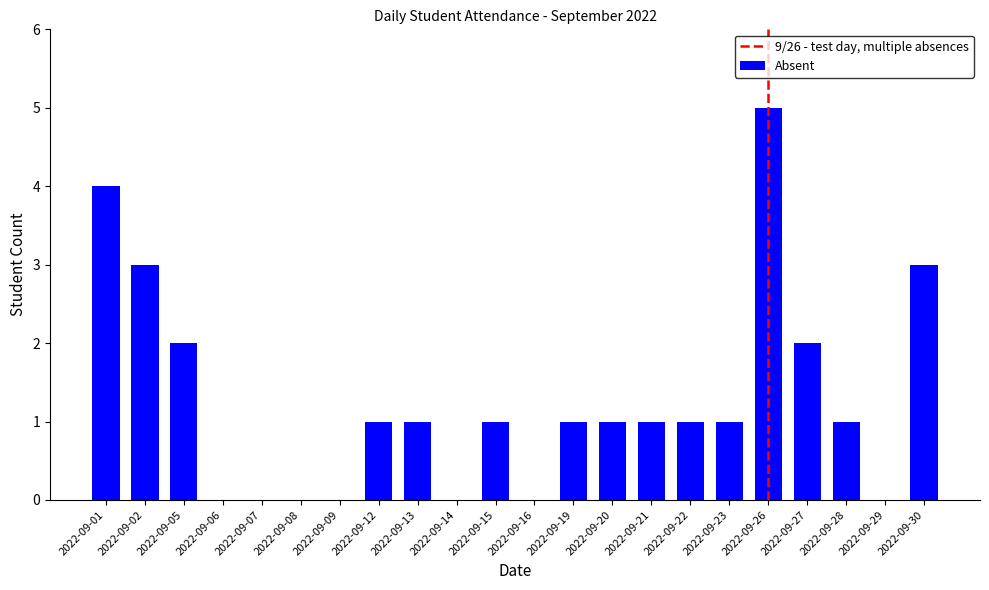

What is the sum of the values at 2022-09-05 and 2022-09-08?

2